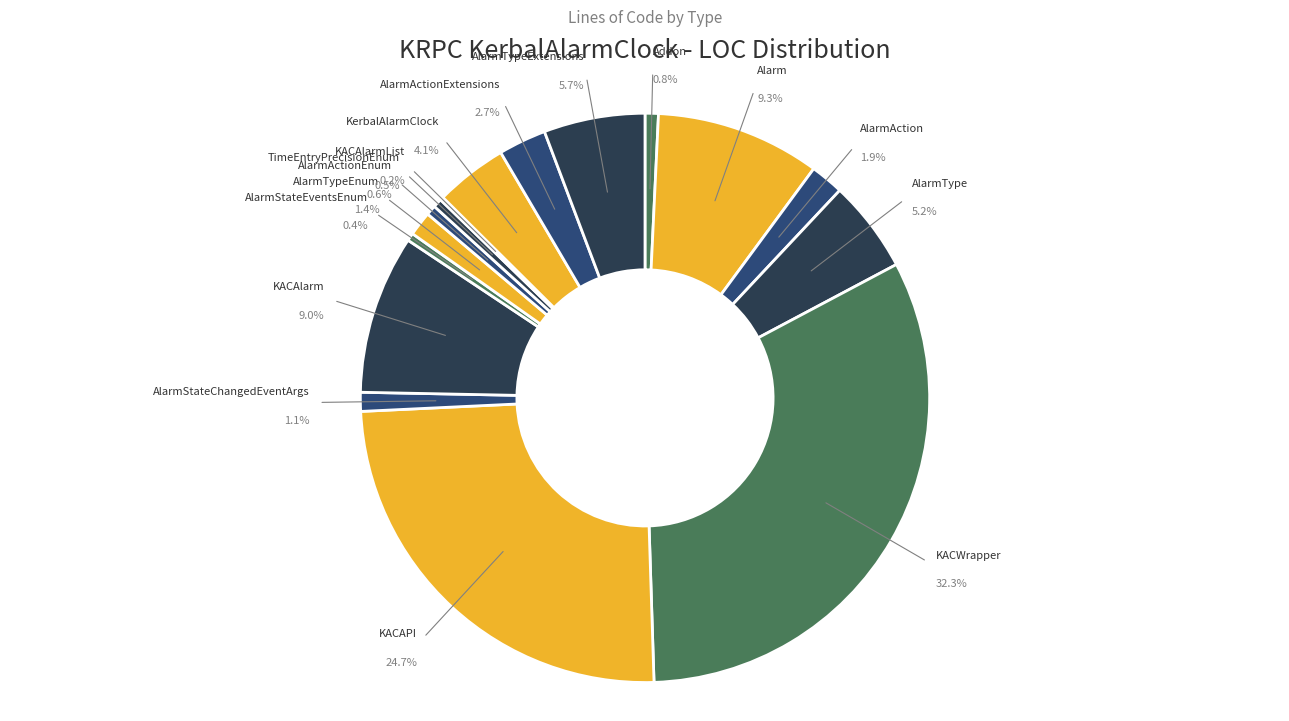

Is there a majority slice in this chart?

No